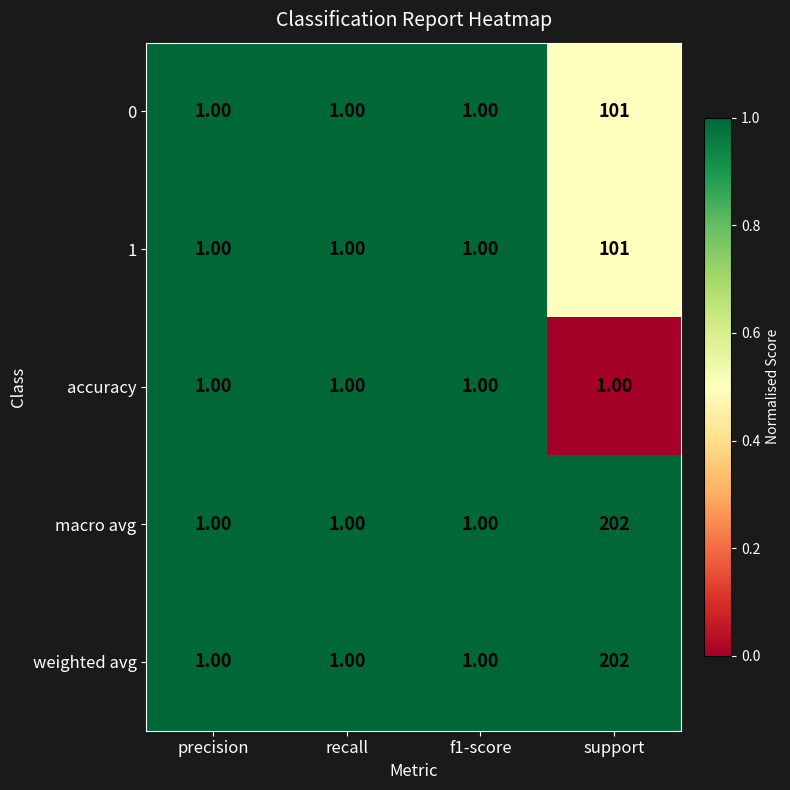

At which label does 0 reach its peak?

support